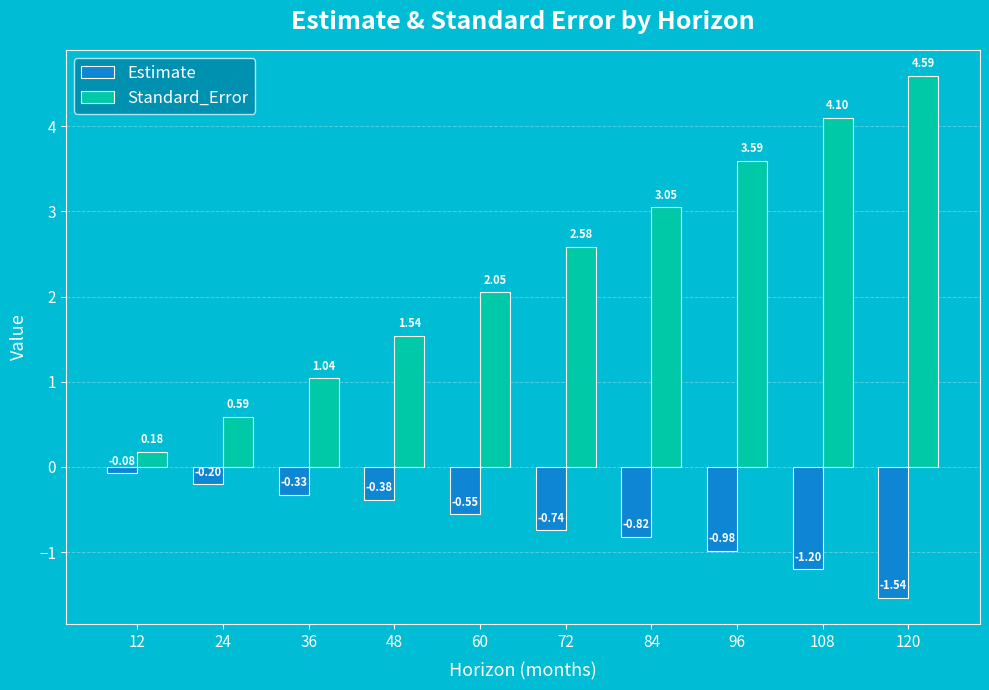

What is the sum of the Estimate values at 108 and 96?

-2.2